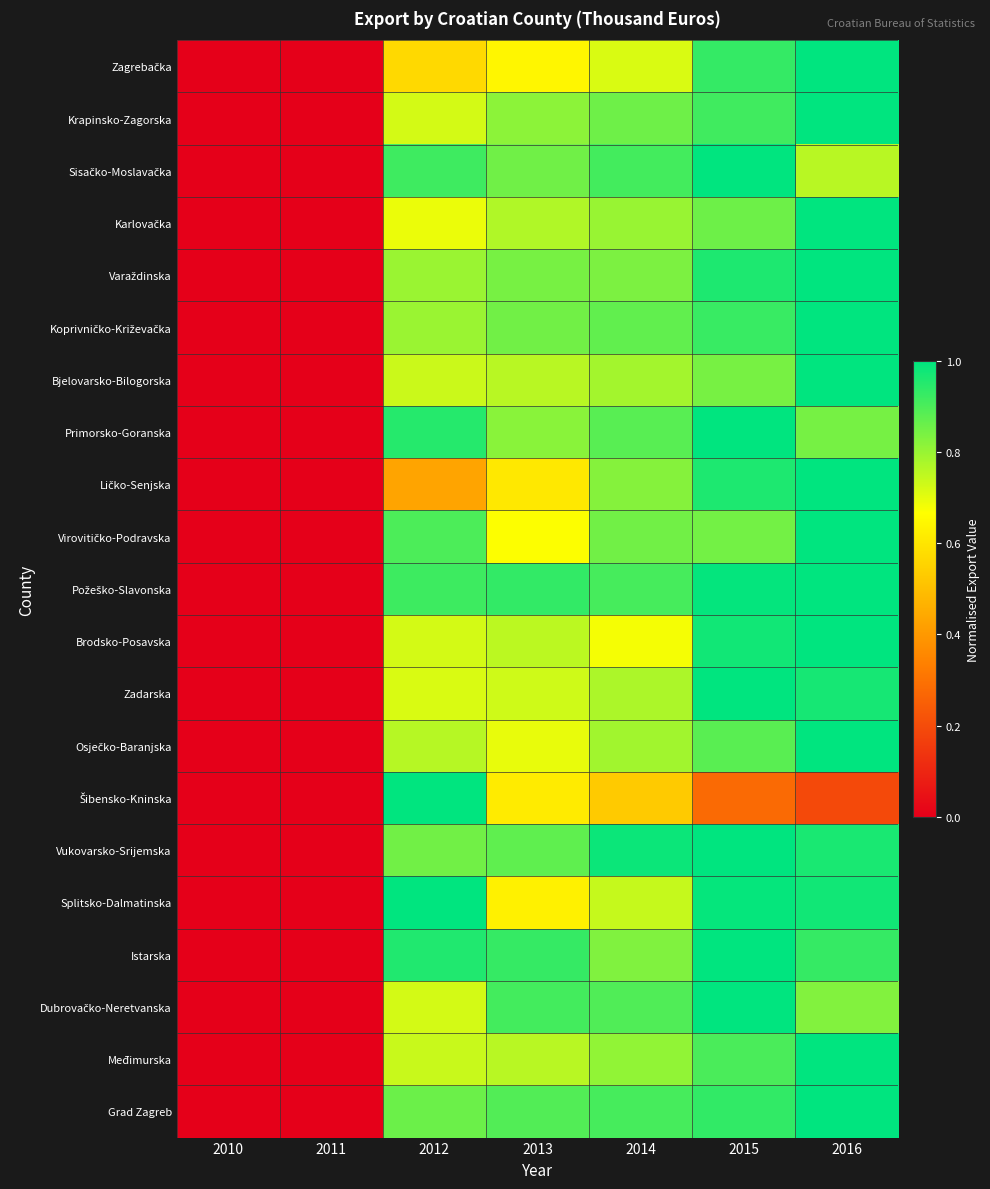

At how many categories does at least one series exceed 0?

7